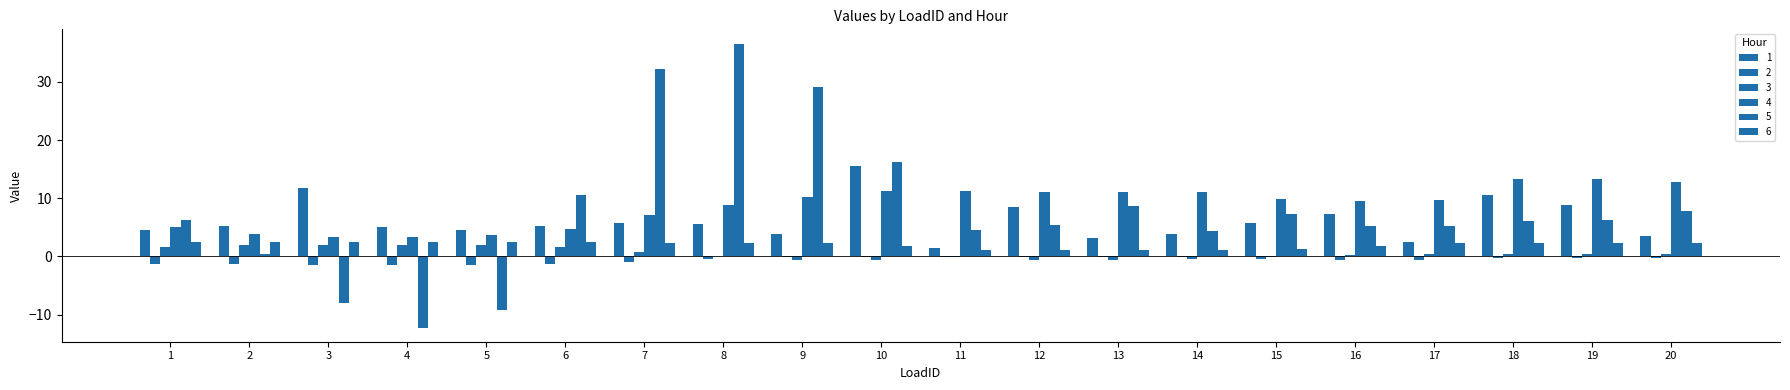

Rank the categories by 6 value from highest to lowest.

3, 4, 2, 5, 1, 6, 7, 17, 8, 9, 20, 19, 18, 16, 10, 15, 14, 13, 11, 12